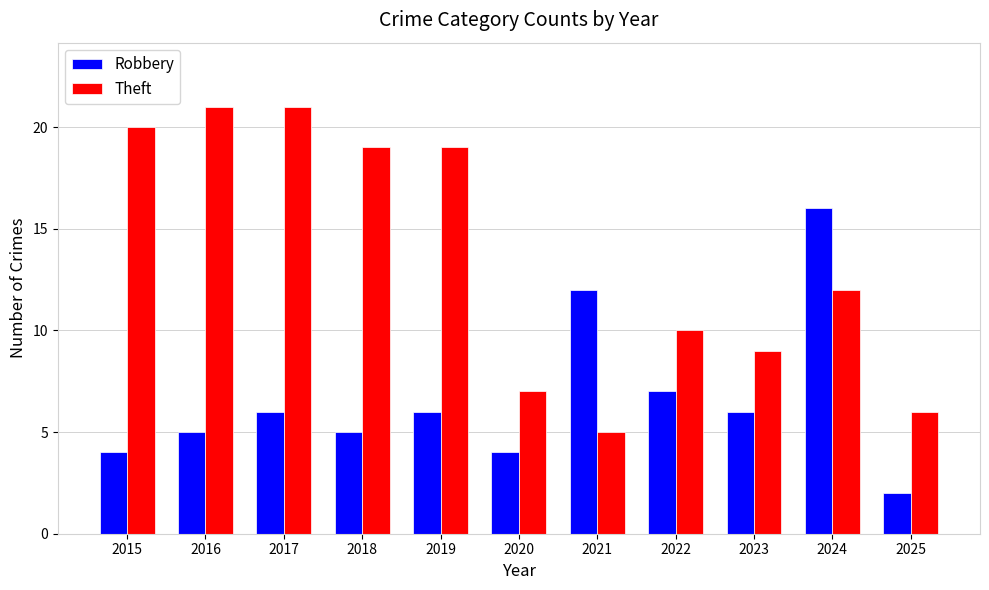

Is the value of Theft at 2023 greater than the value of Robbery at 2020?

Yes